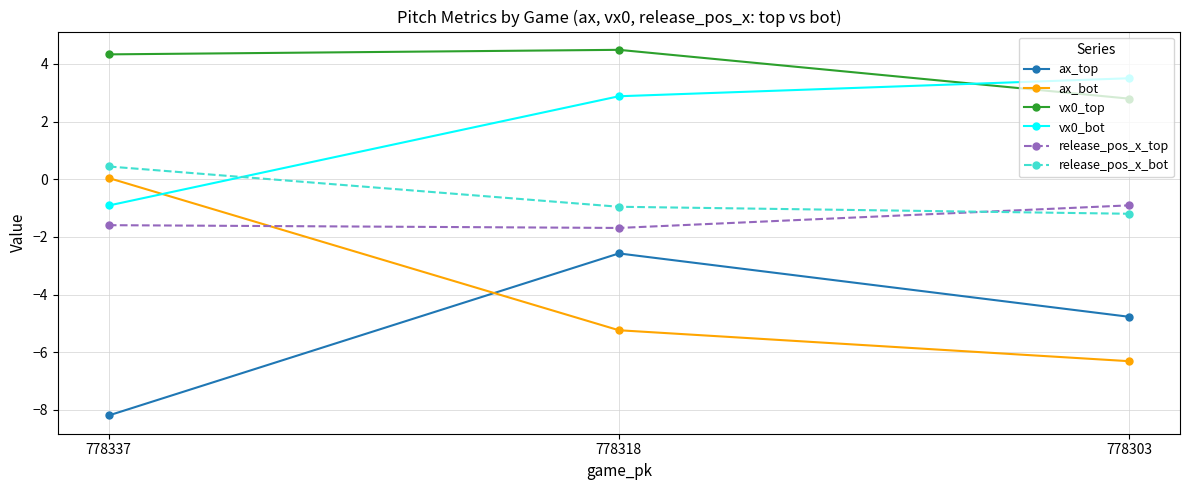

List the labels in order of ax_top value, smallest first.

778337, 778303, 778318